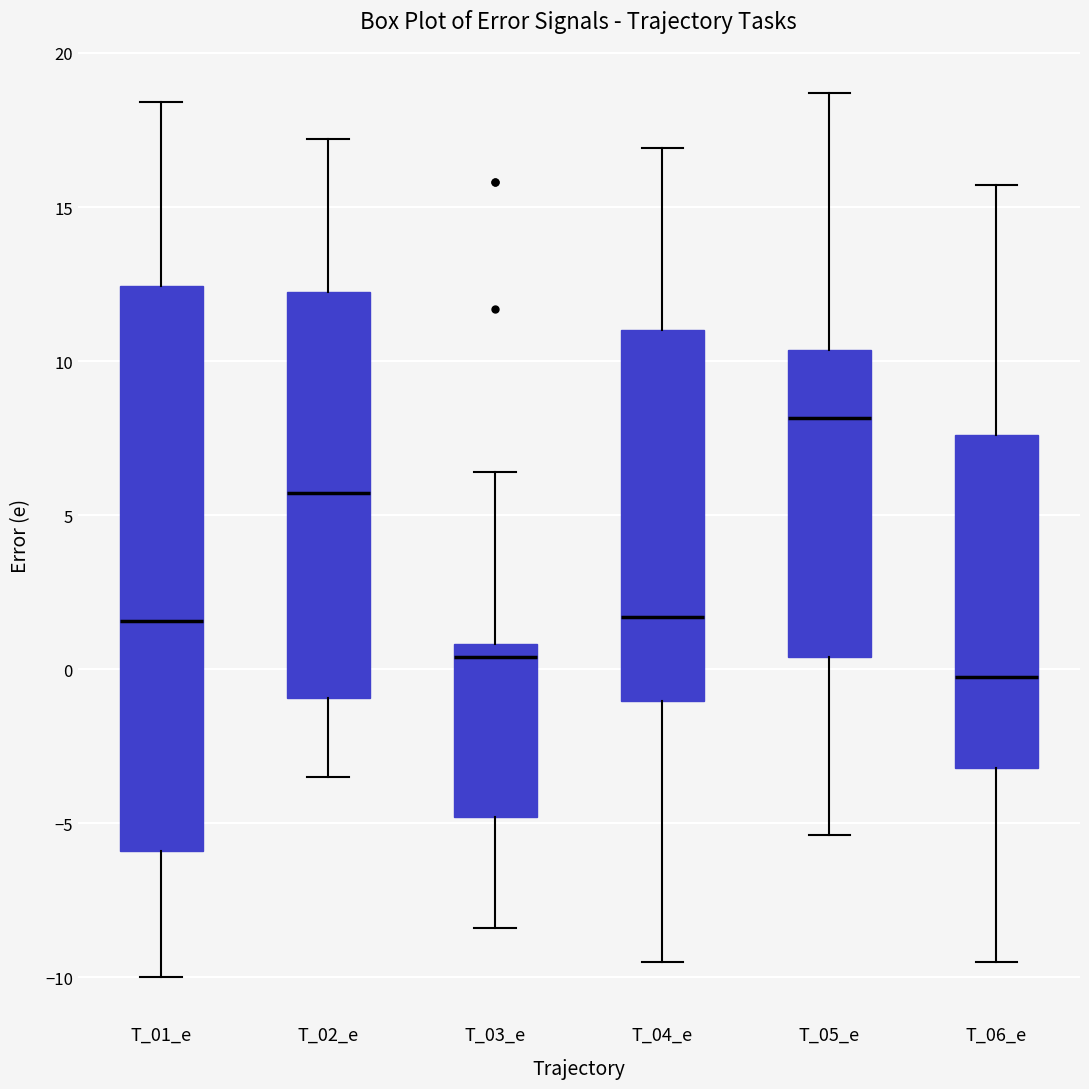

Which box's median line is the highest?

T_05_e